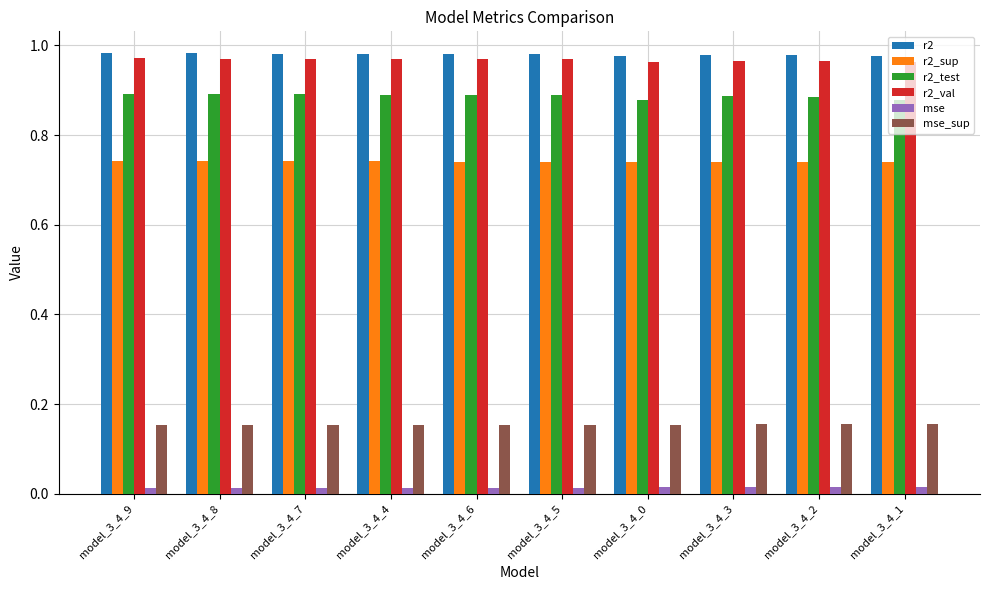

How many bars are there in total?

60